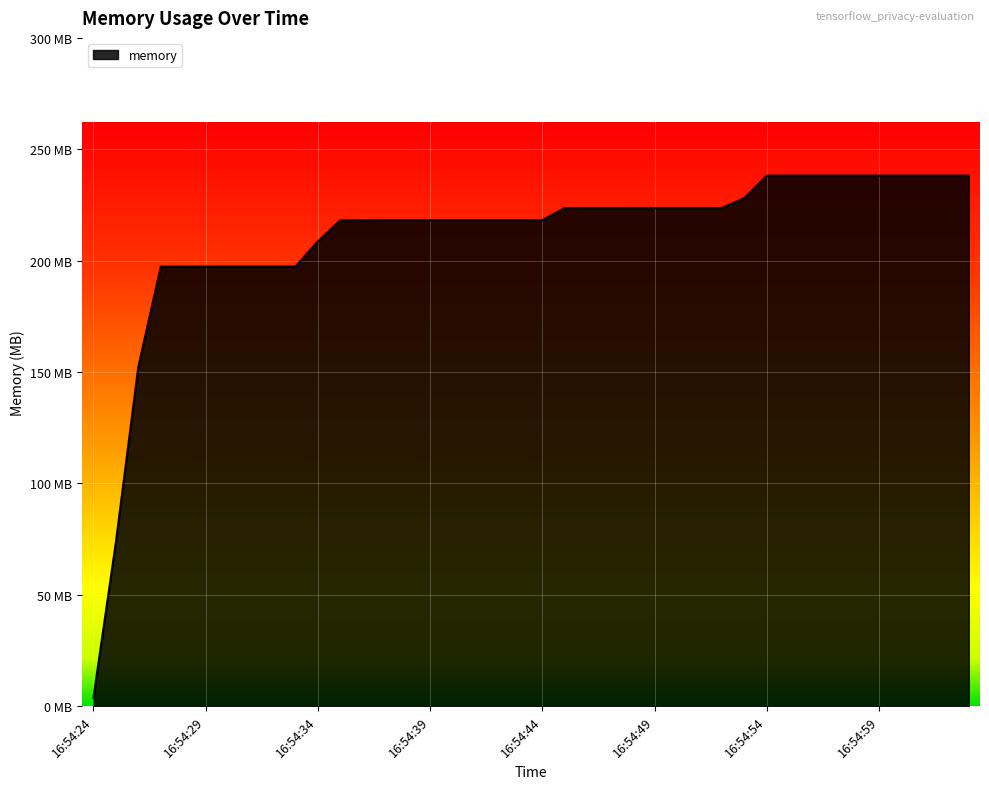

Does the chart display data point markers on the line(s)?

No